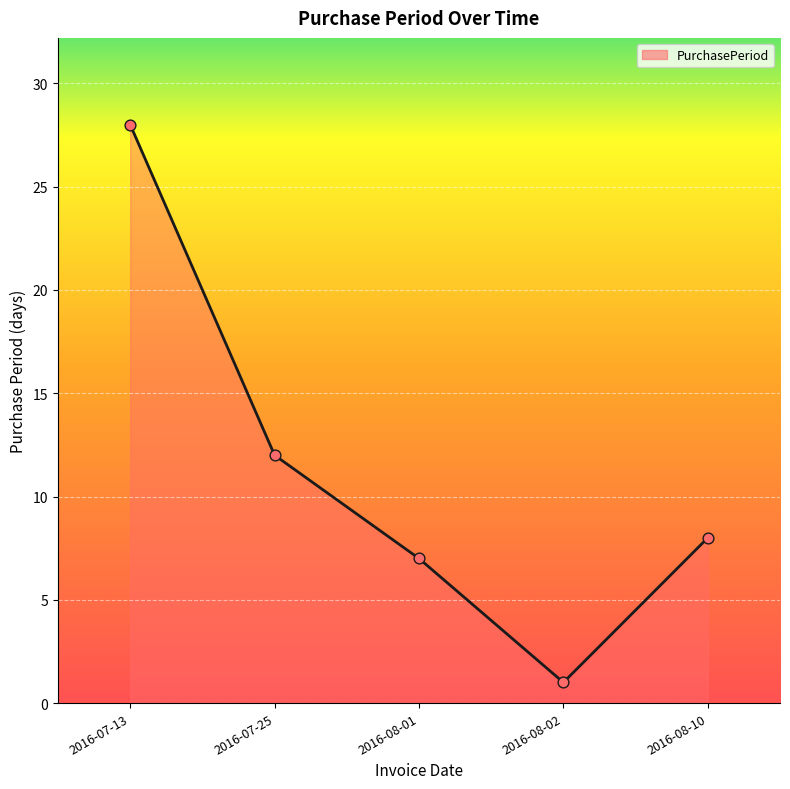

Which has a higher value, 2016-08-10 or 2016-07-25?

2016-07-25